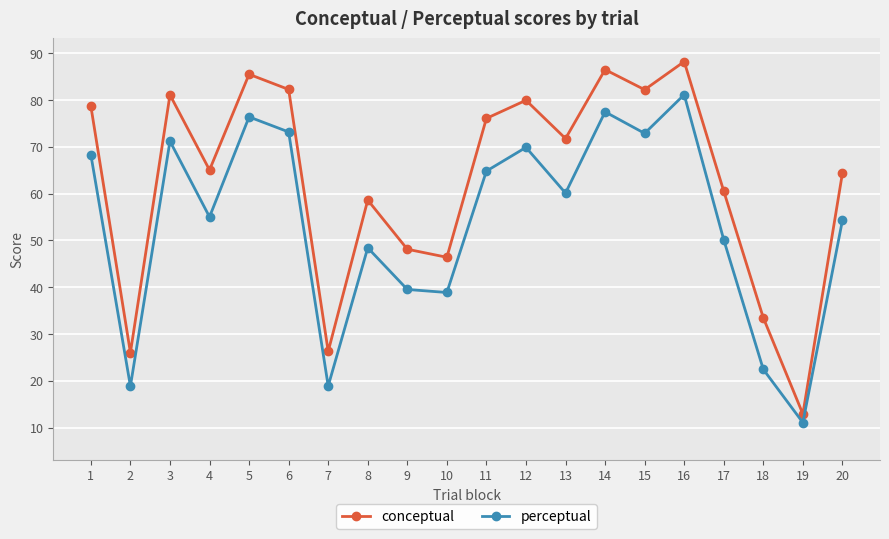

What is the total value across all series at 17?

110.6